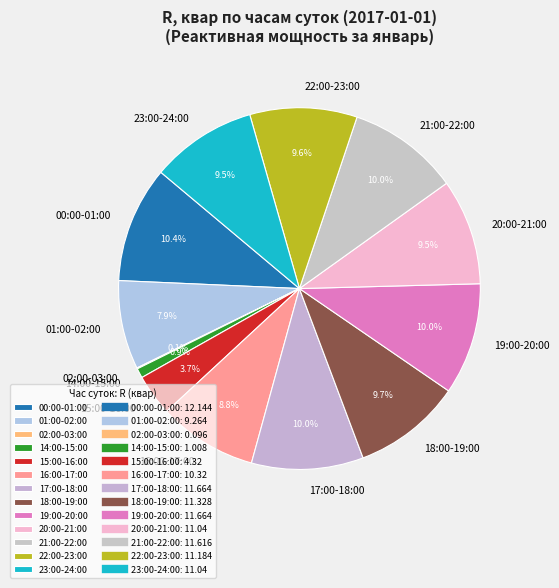

Approximately how many times larger is the value at 21:00-22:00 compared to 22:00-23:00?

1.0